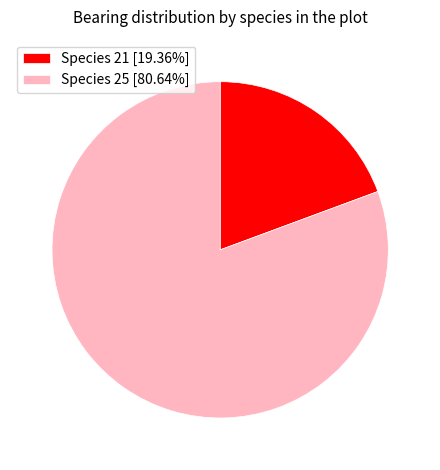

Approximately how many times larger is the value at Species 25 [80.64%] compared to Species 21 [19.36%]?

4.2